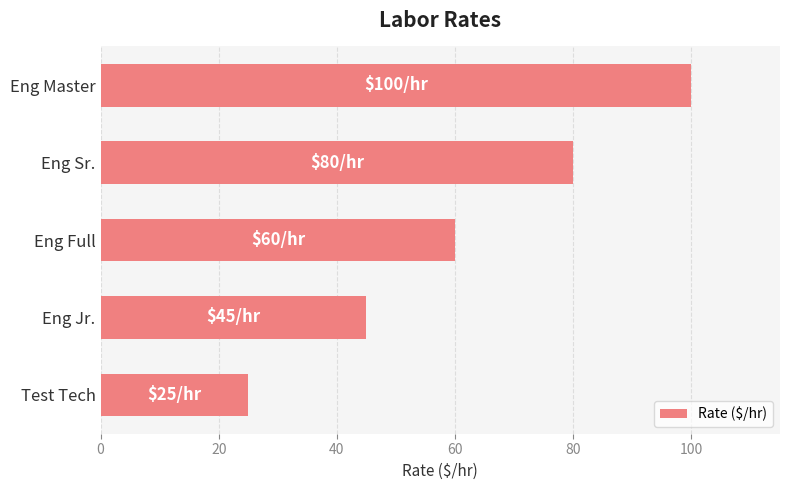

What is the difference between the maximum and minimum values?

75